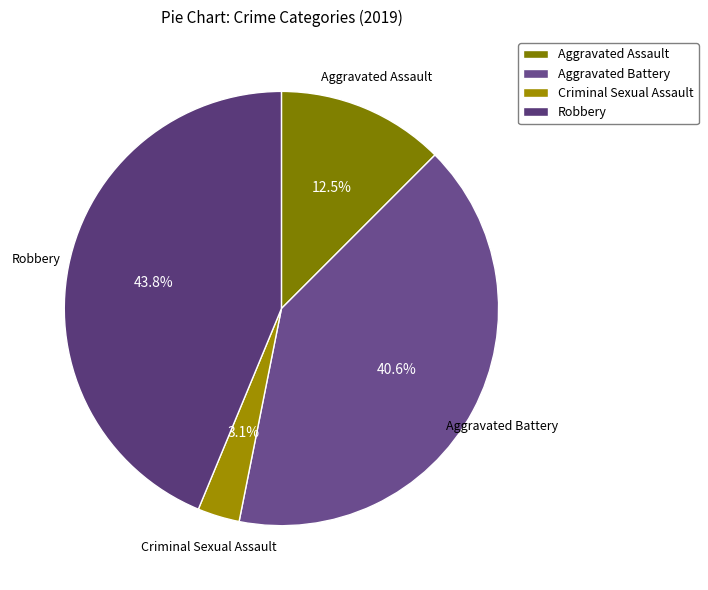

What is the smallest slice in the pie chart?

Criminal Sexual Assault